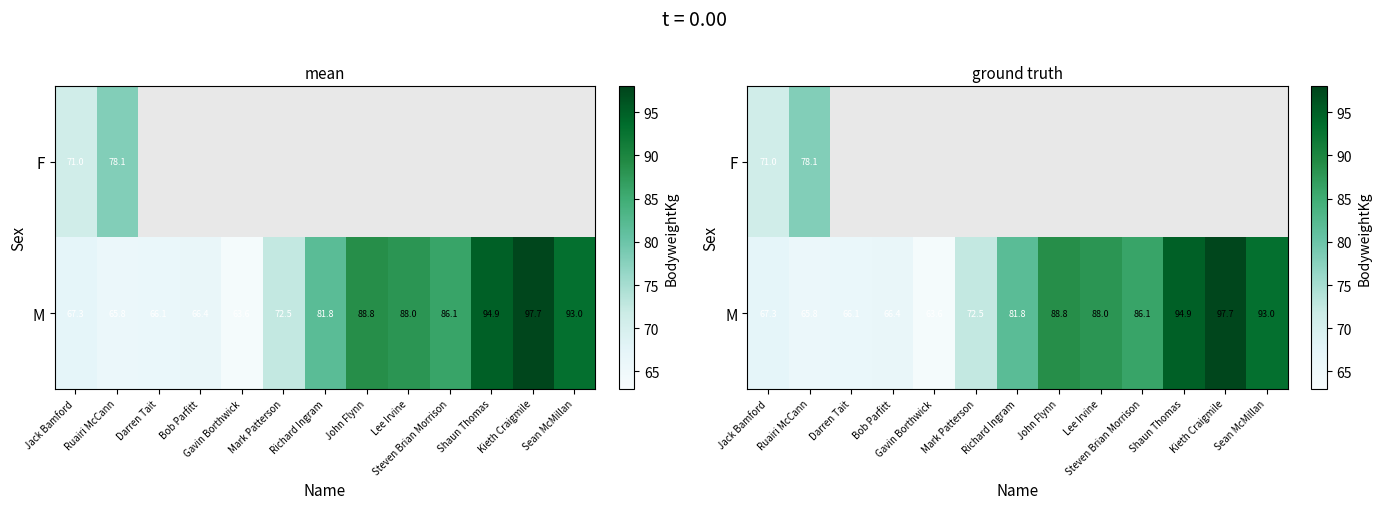

What is the total value across all series at Jack Bamford?

138.3